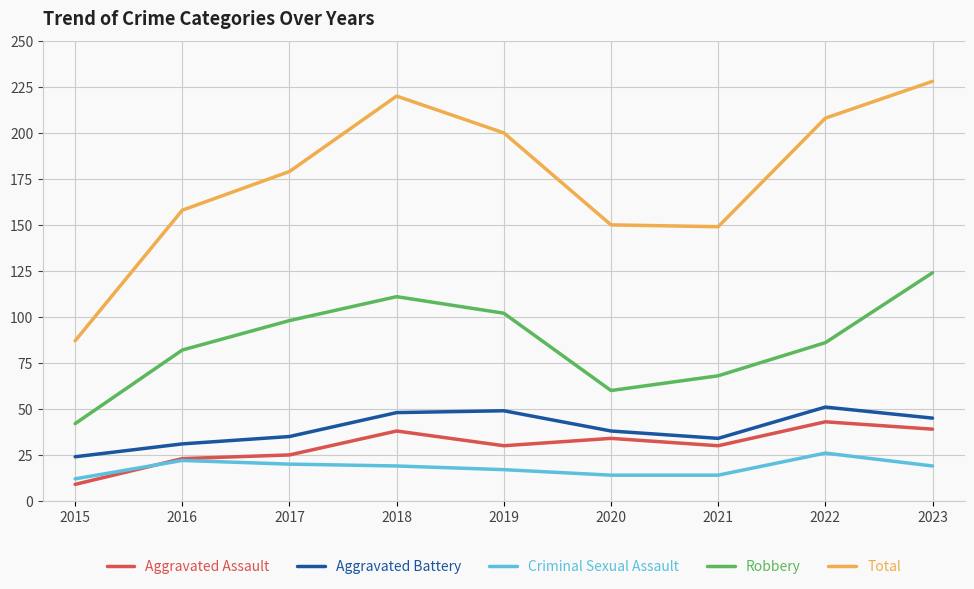

Reading left to right, what are all the values shown in this chart?

Aggravated Assault: 2015=9	2016=23	2017=25	2018=38	2019=30	2020=34	2021=30	2022=43	2023=39
Aggravated Battery: 2015=24	2016=31	2017=35	2018=48	2019=49	2020=38	2021=34	2022=51	2023=45
Criminal Sexual Assault: 2015=12	2016=22	2017=20	2018=19	2019=17	2020=14	2021=14	2022=26	2023=19
Robbery: 2015=42	2016=82	2017=98	2018=111	2019=102	2020=60	2021=68	2022=86	2023=124
Total: 2015=87	2016=158	2017=179	2018=220	2019=200	2020=150	2021=149	2022=208	2023=228